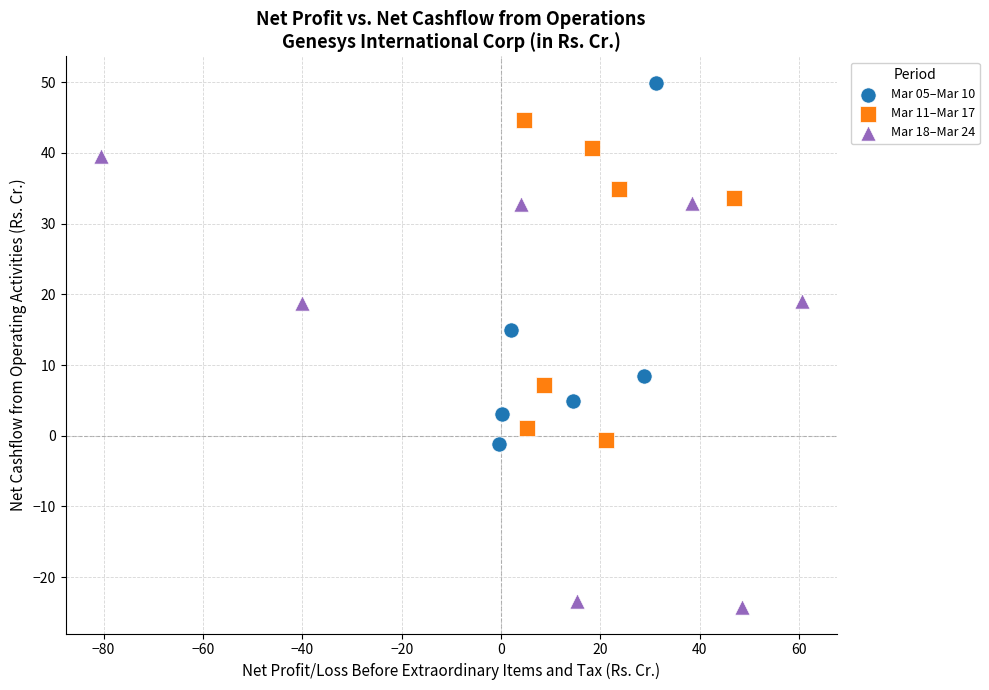

Which series contains the lowest Y value?

Mar 18–Mar 24